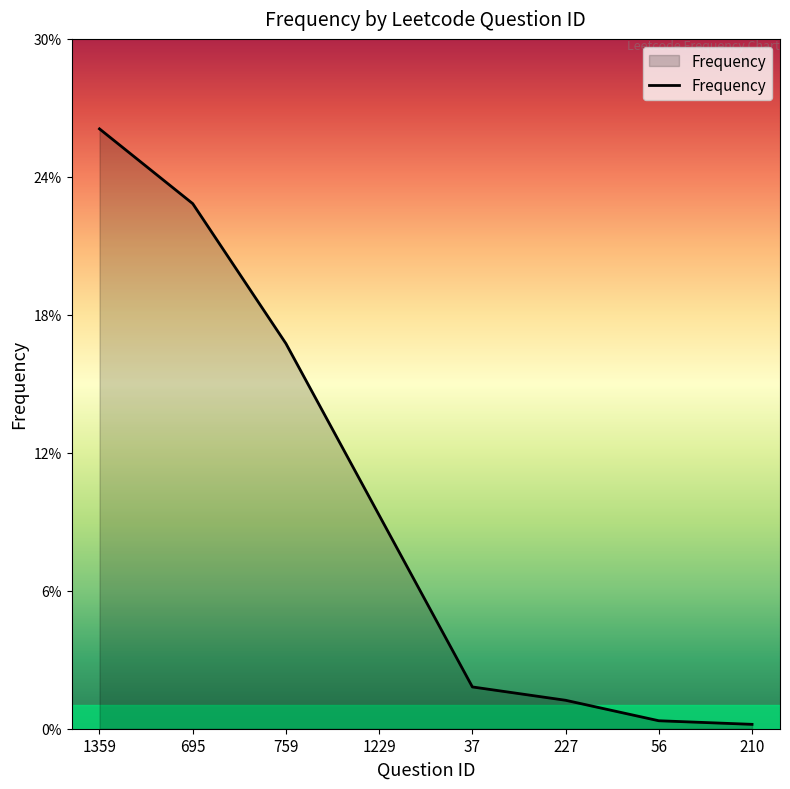

Is this an area chart (filled region under the line)?

Yes